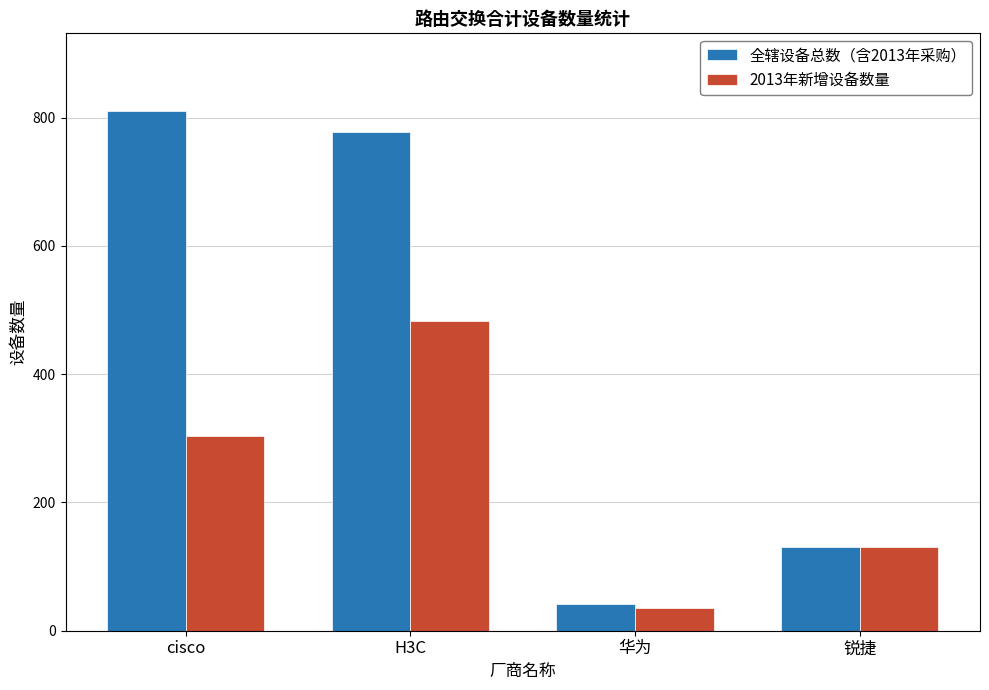

What is the difference between the second highest and second lowest values in the 2013年新增设备数量 series?

172